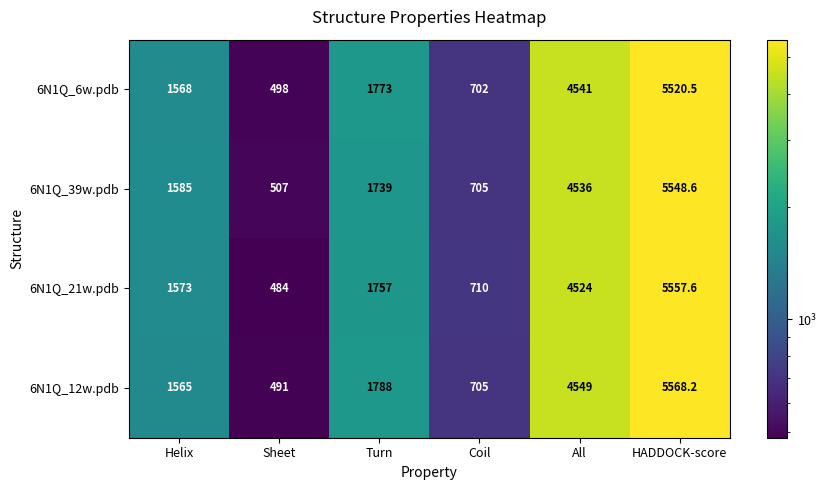

At which category is the sum across all series the highest?

HADDOCK-score